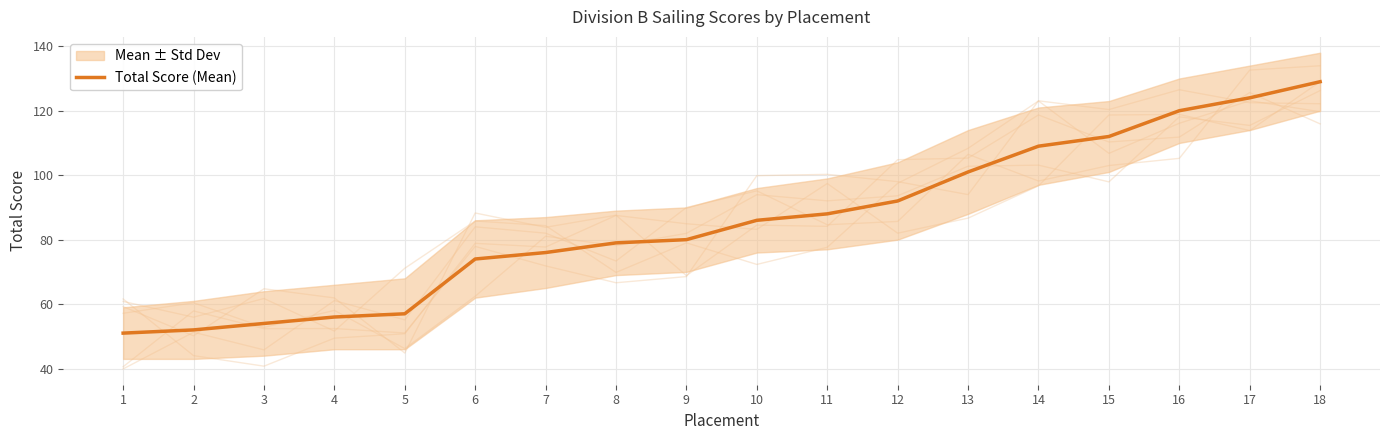

What is the difference between the maximum and minimum values?

78